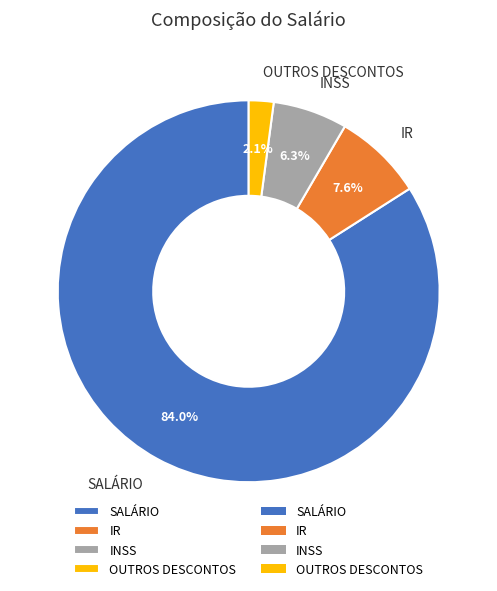

How many slices are in this pie chart?

4